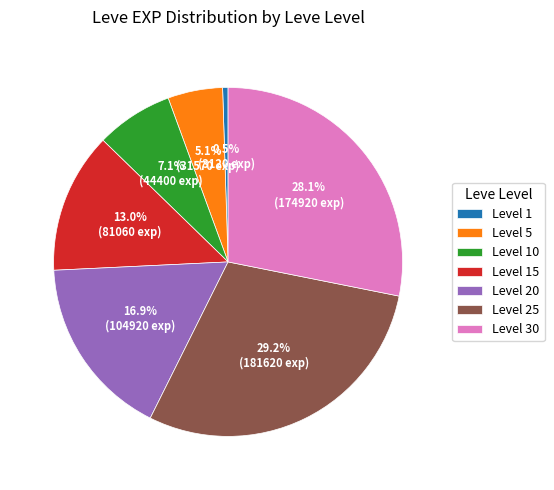

What percentage do Level 1 and Level 10 together represent?

7.6%